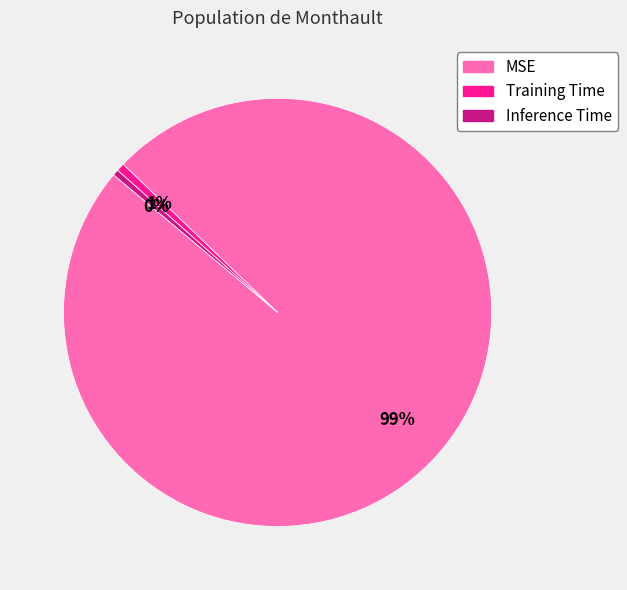

What is the largest slice in the pie chart?

MSE